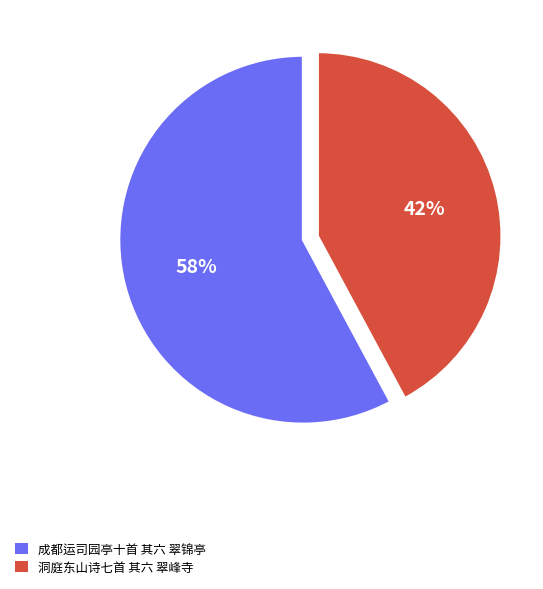

Is the sum of 成都运司园亭十首 其六 翠锦亭 and 洞庭东山诗七首 其六 翠峰寺 greater than half?

Yes